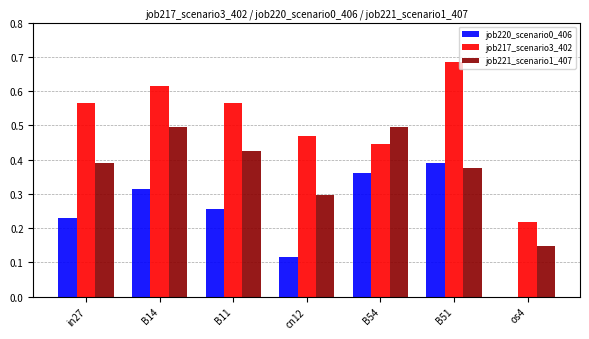

Is the value of job220_scenario0_406 at B54 greater than the value of job221_scenario1_407 at B54?

No